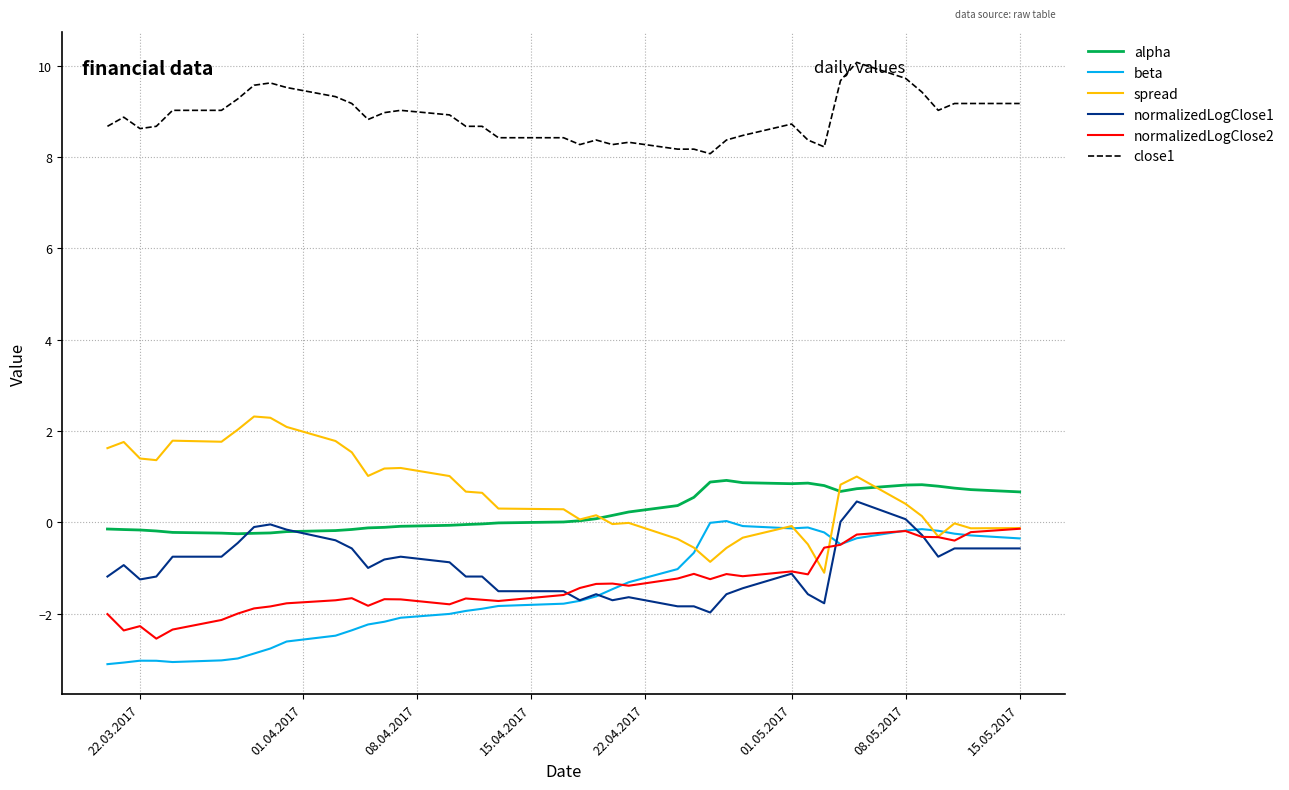

Does the chart display data point markers on the line(s)?

No